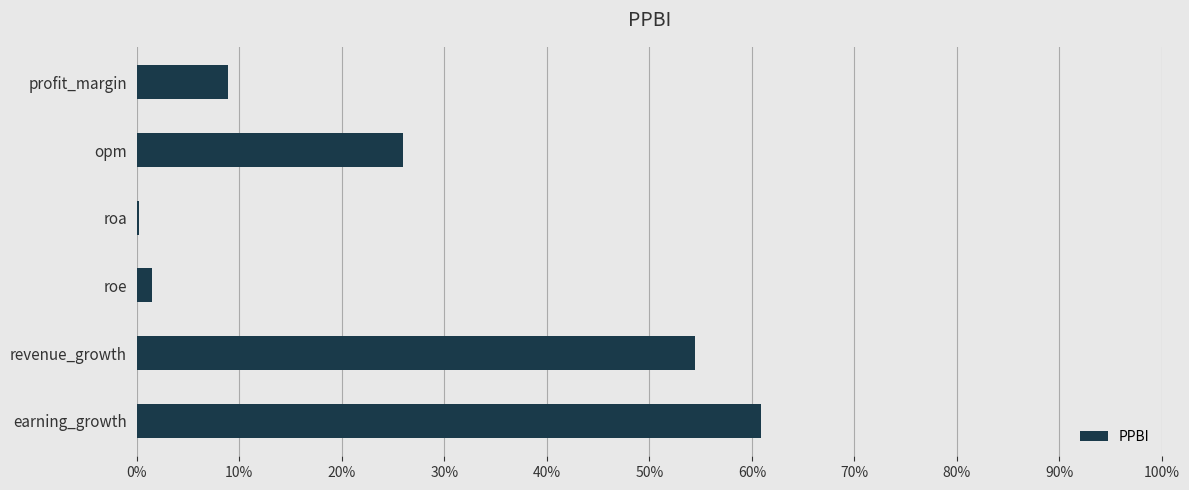

How many series are shown in this chart?

1